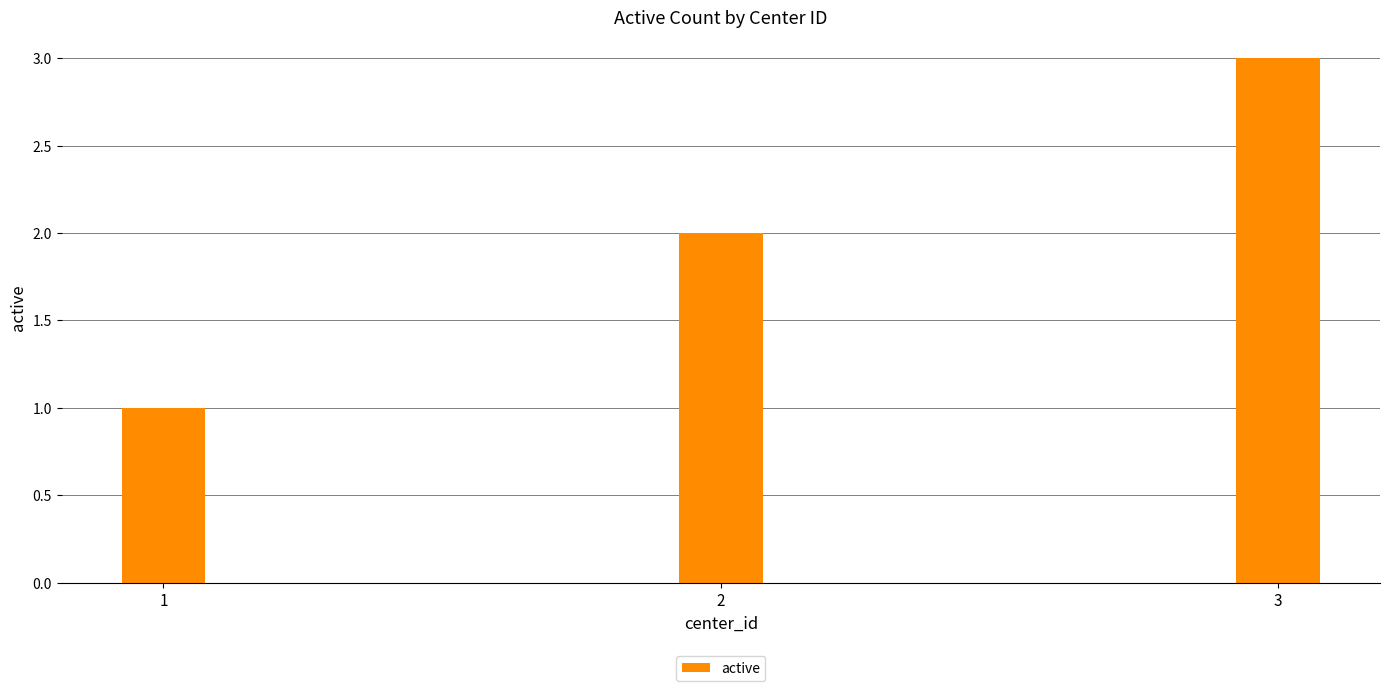

Count the values in the range 1 to 3.

3